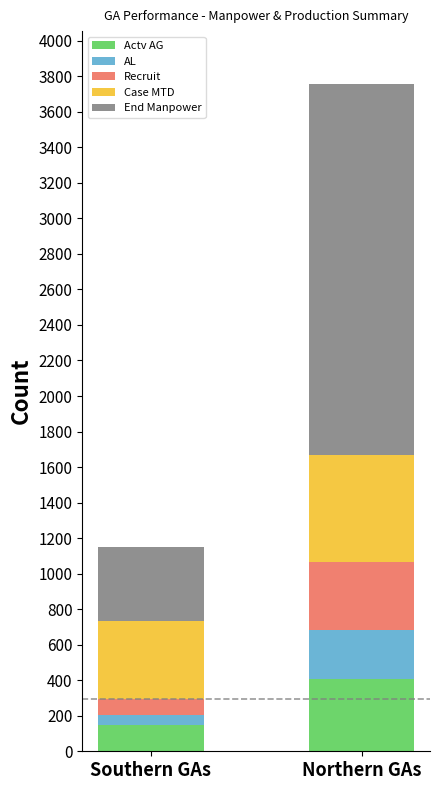

Reading left to right, transcribe the values for Actv AG.

Southern GAs=149	Northern GAs=407